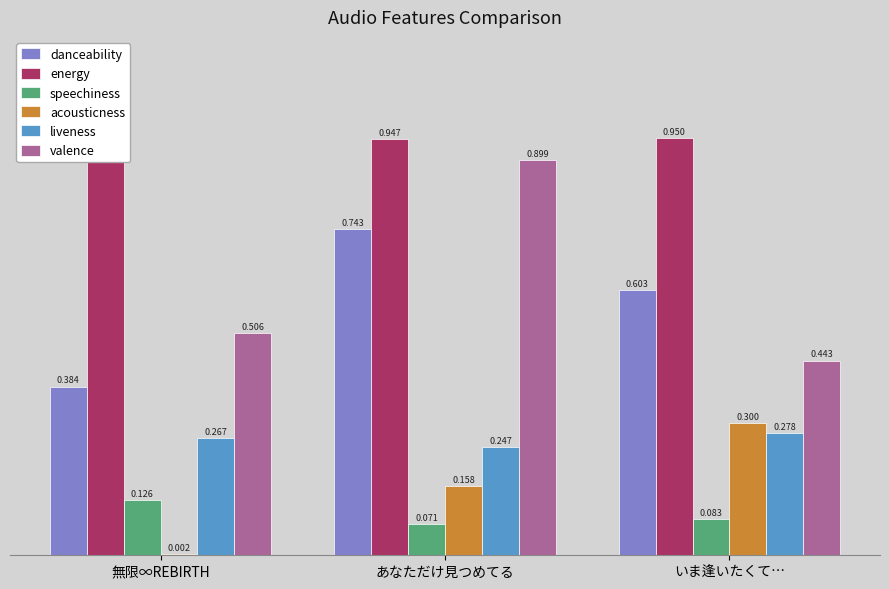

How many bars are there in each group?

6